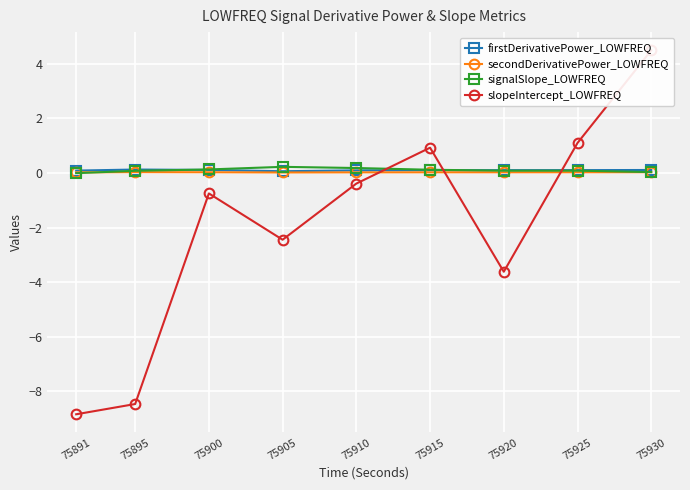

What is the difference between the maximum and second lowest values in the slopeIntercept_LOWFREQ series?

13.0